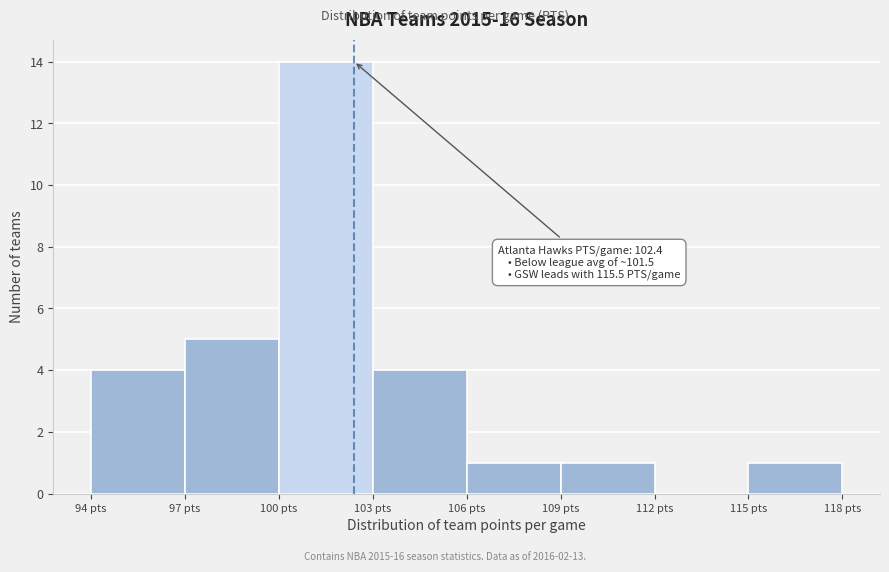

Which range on the x-axis has the tallest bar?

100 to 103